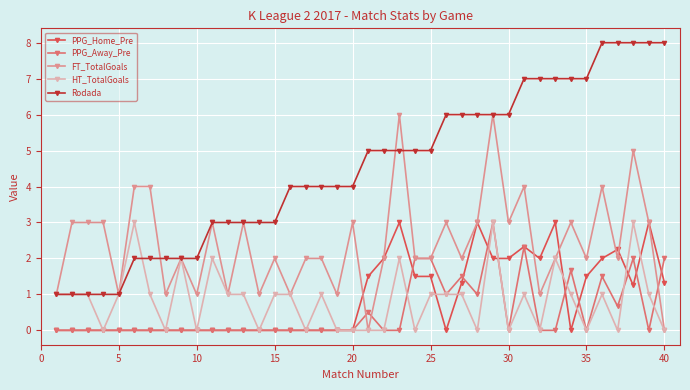

Which series has the widest spread of values?

Rodada